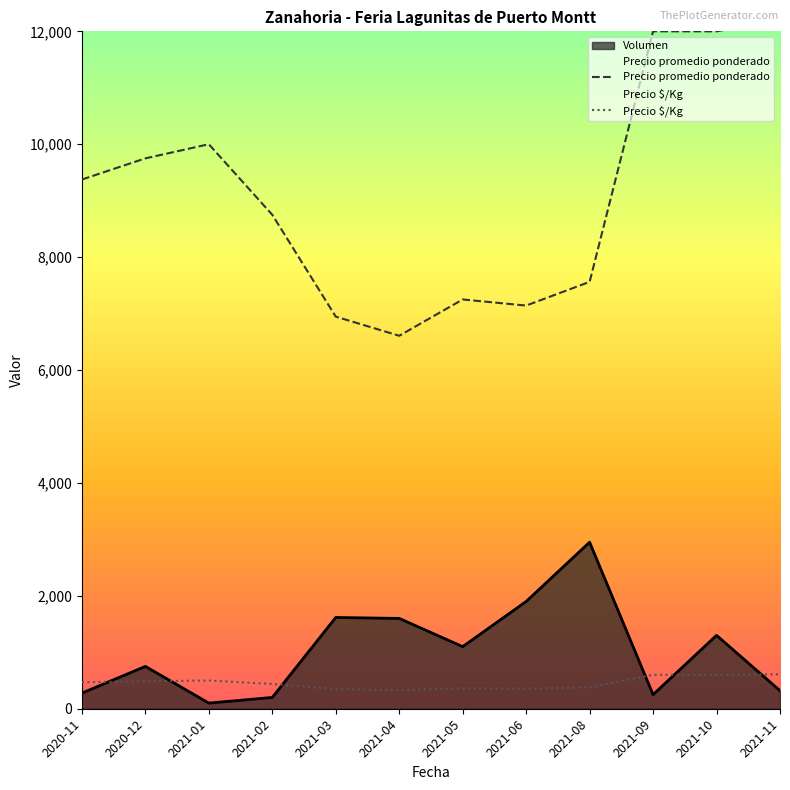

At which label does Volumen reach its peak?

2021-08